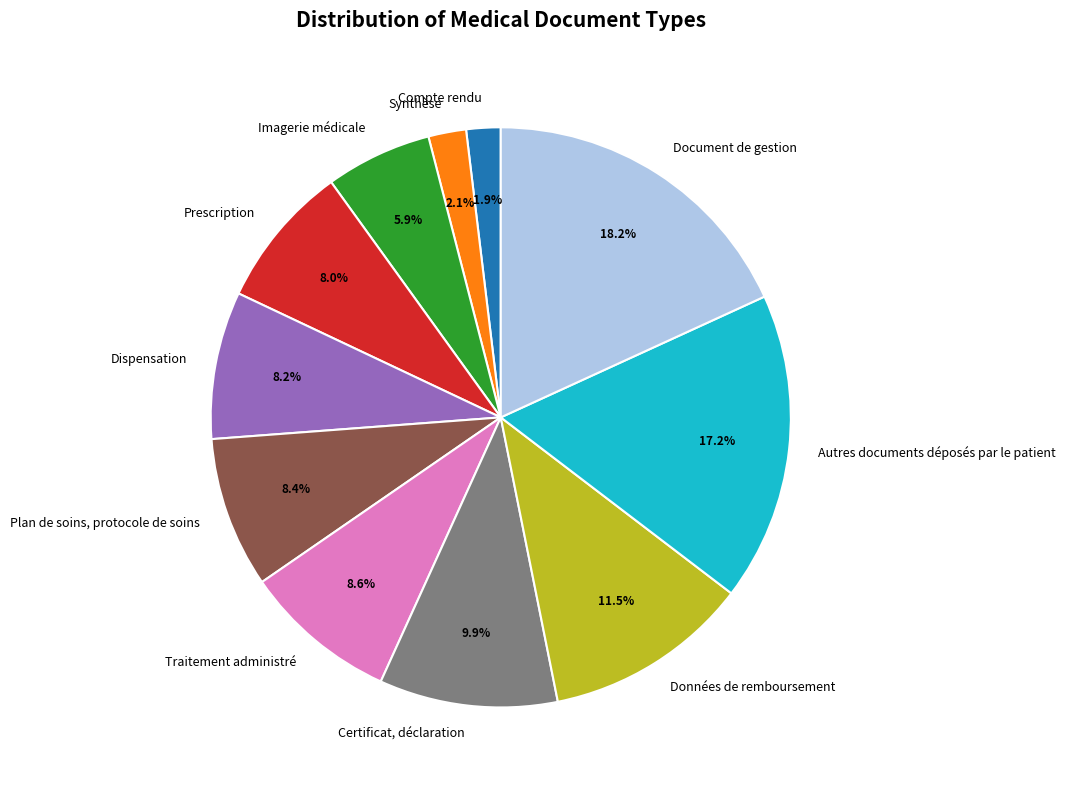

Approximately how many times larger is the value at Données de remboursement compared to Traitement administré?

1.3